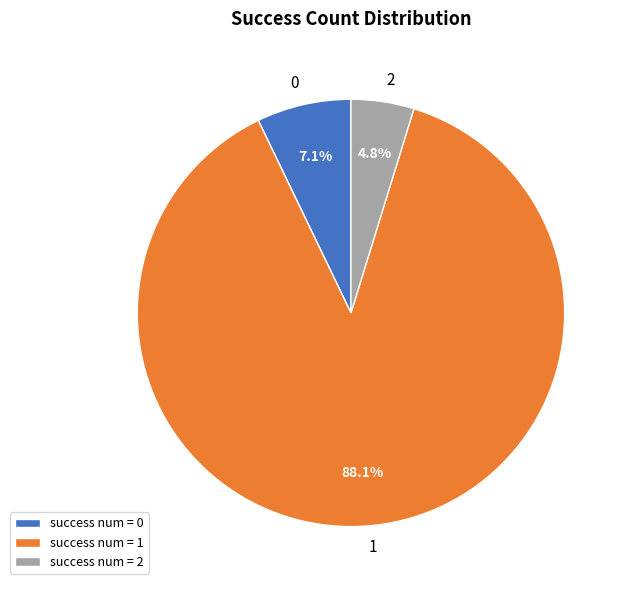

Combined, do success num = 2 and success num = 1 account for over 50%?

Yes